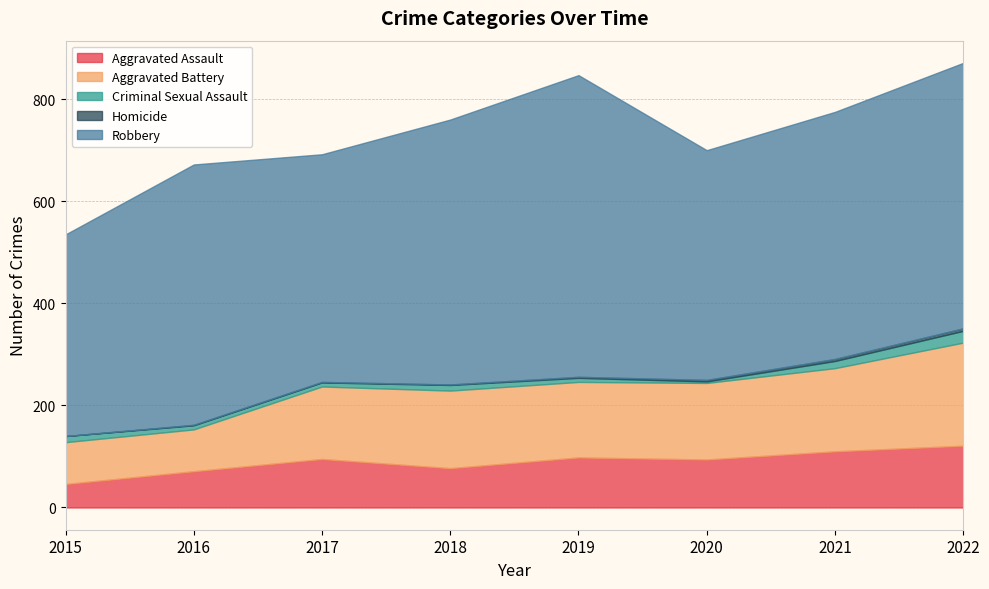

What is the sum of all Aggravated Assault values?

712